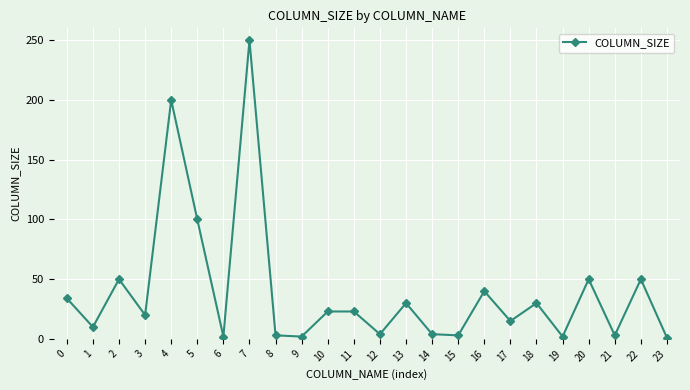

How many values are below 23?

12